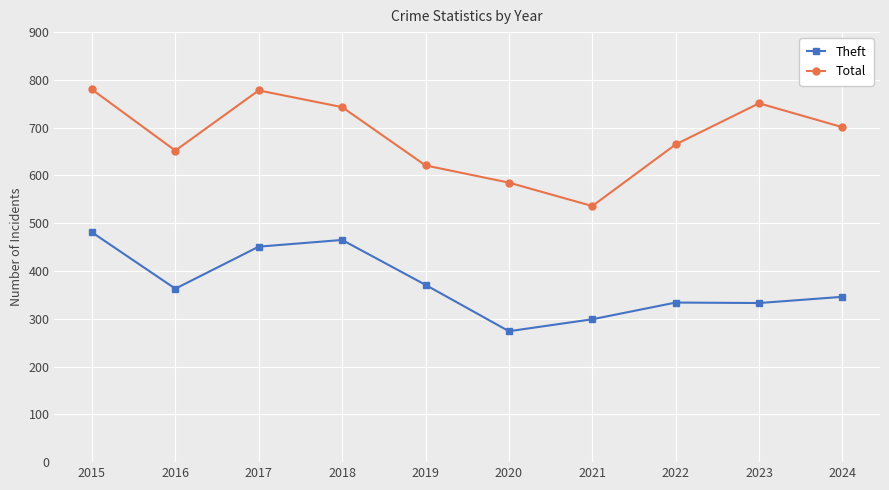

What is the lowest value of the Theft series?

274